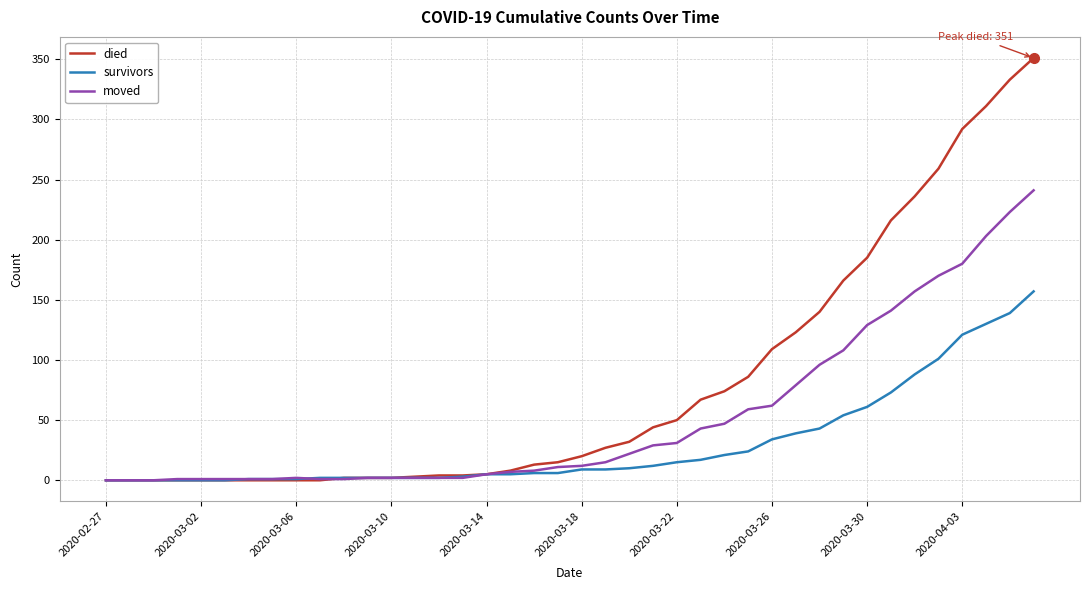

Rank the series by their average value, from highest to lowest.

died, moved, survivors